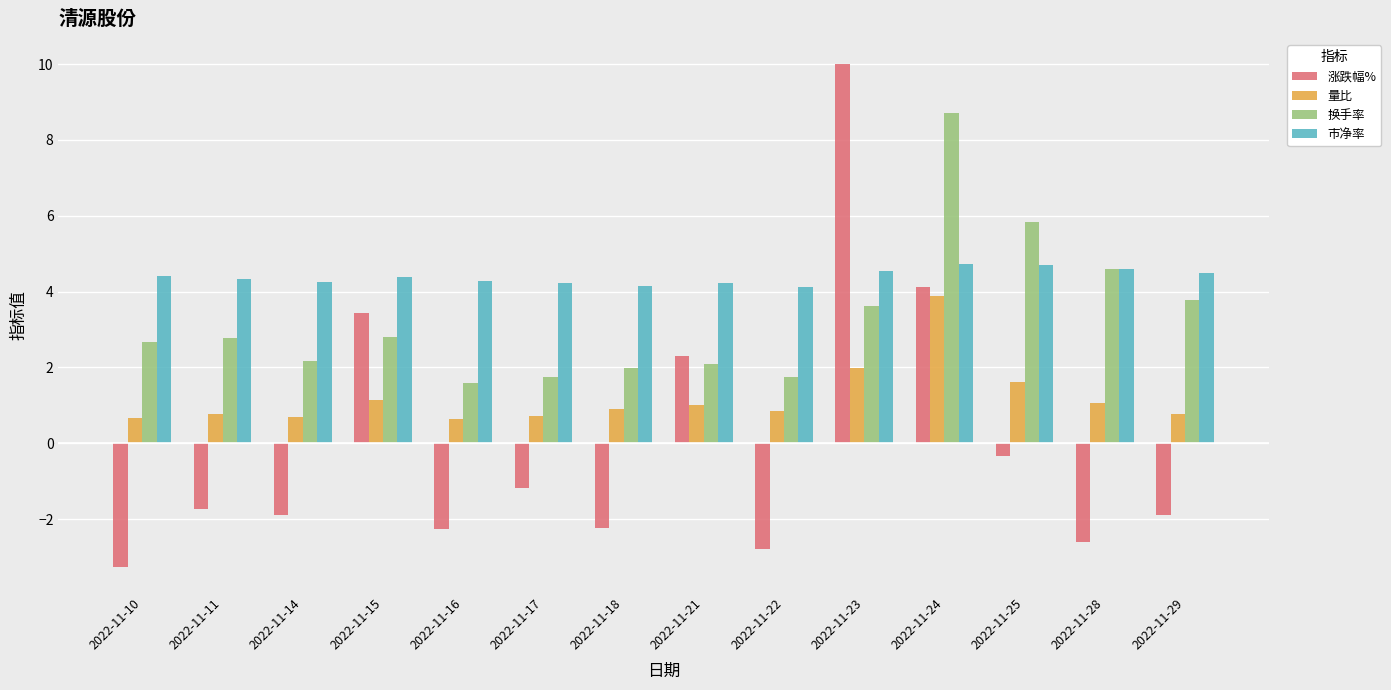

At 2022-11-24, list the series in order from smallest to largest.

量比, 涨跌幅%, 市净率, 换手率